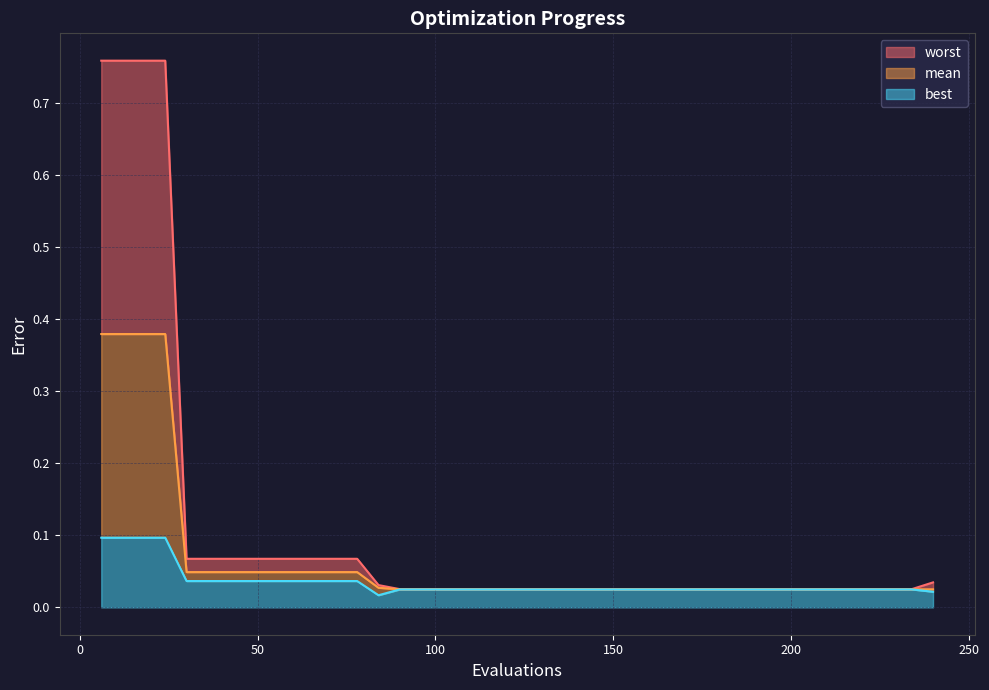

At which category is the sum across all series the highest?

6